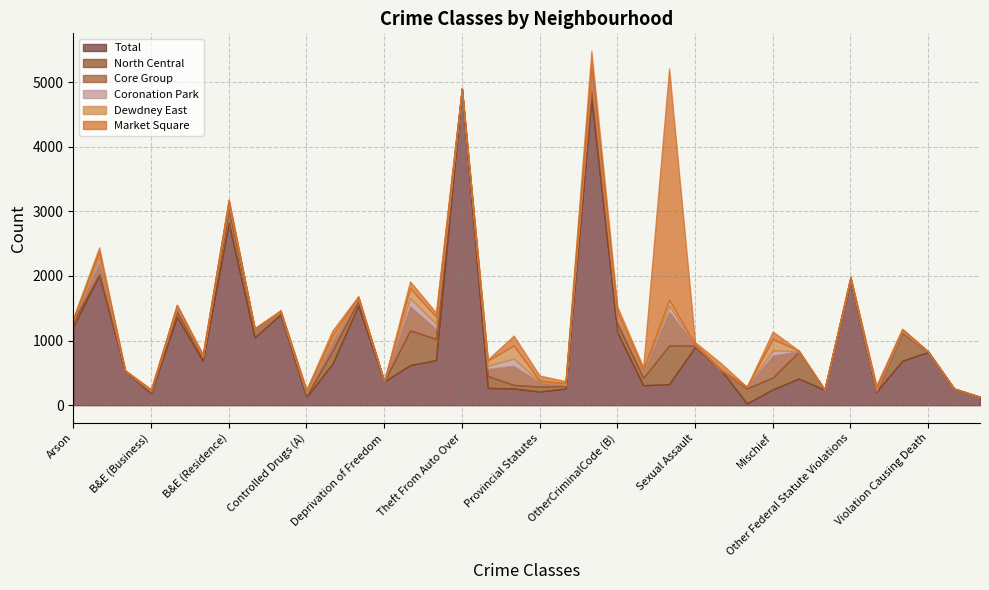

How many series are shown in this chart?

6